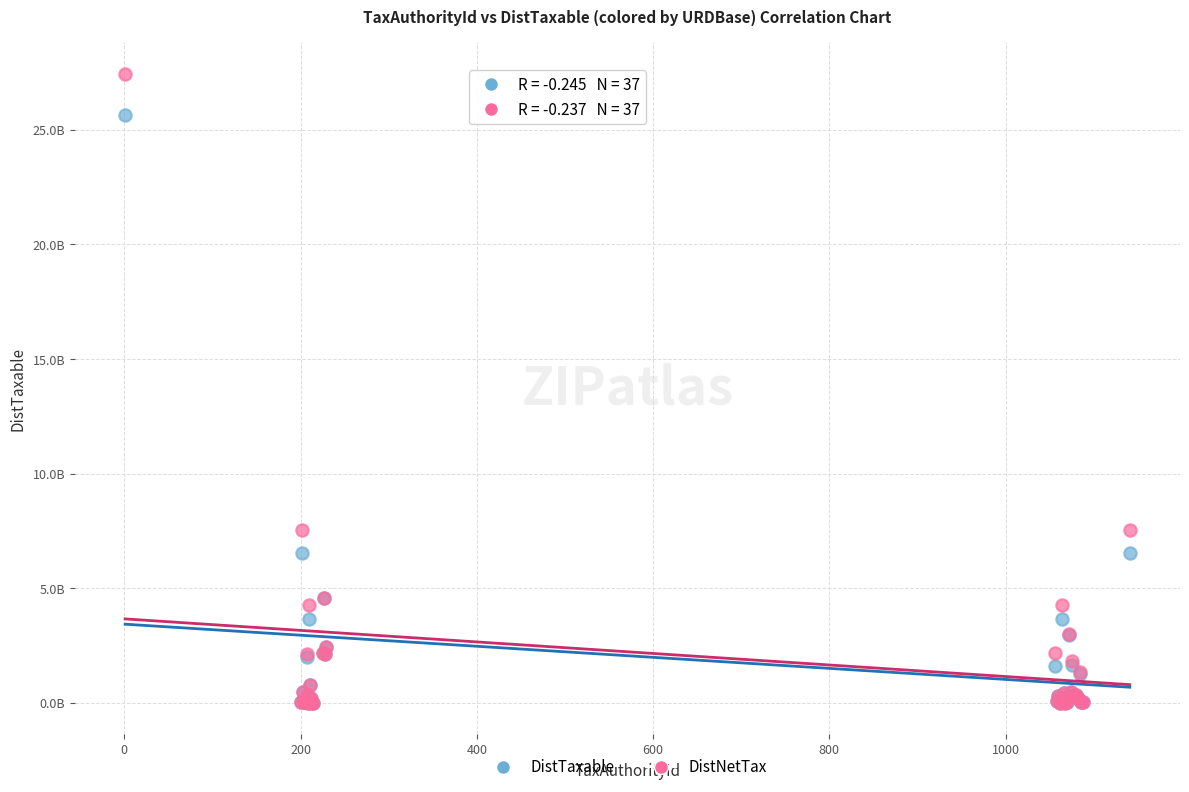

What are all the series names shown in the legend?

DistTaxable, DistNetTax